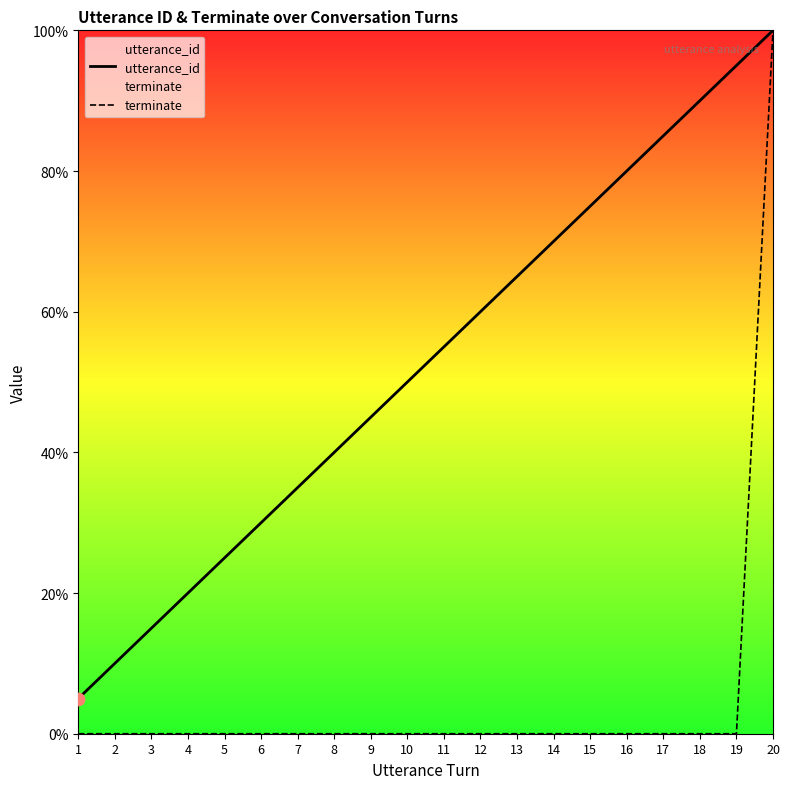

Is the value of terminate at 17 greater than the value of utterance_id at 12?

No